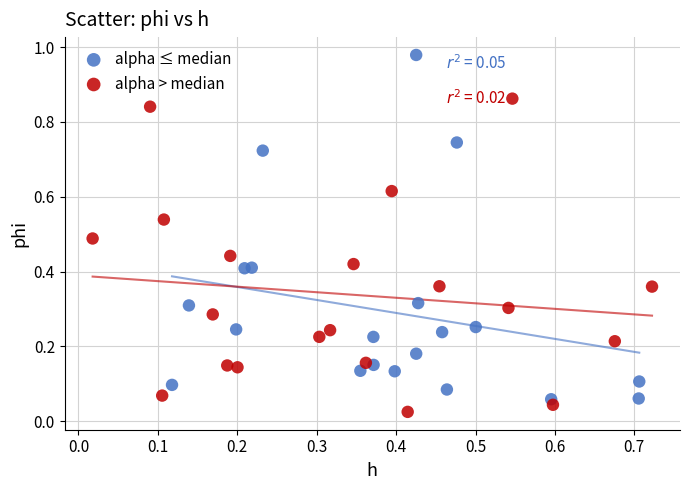

Which series contains the highest Y value?

alpha ≤ median